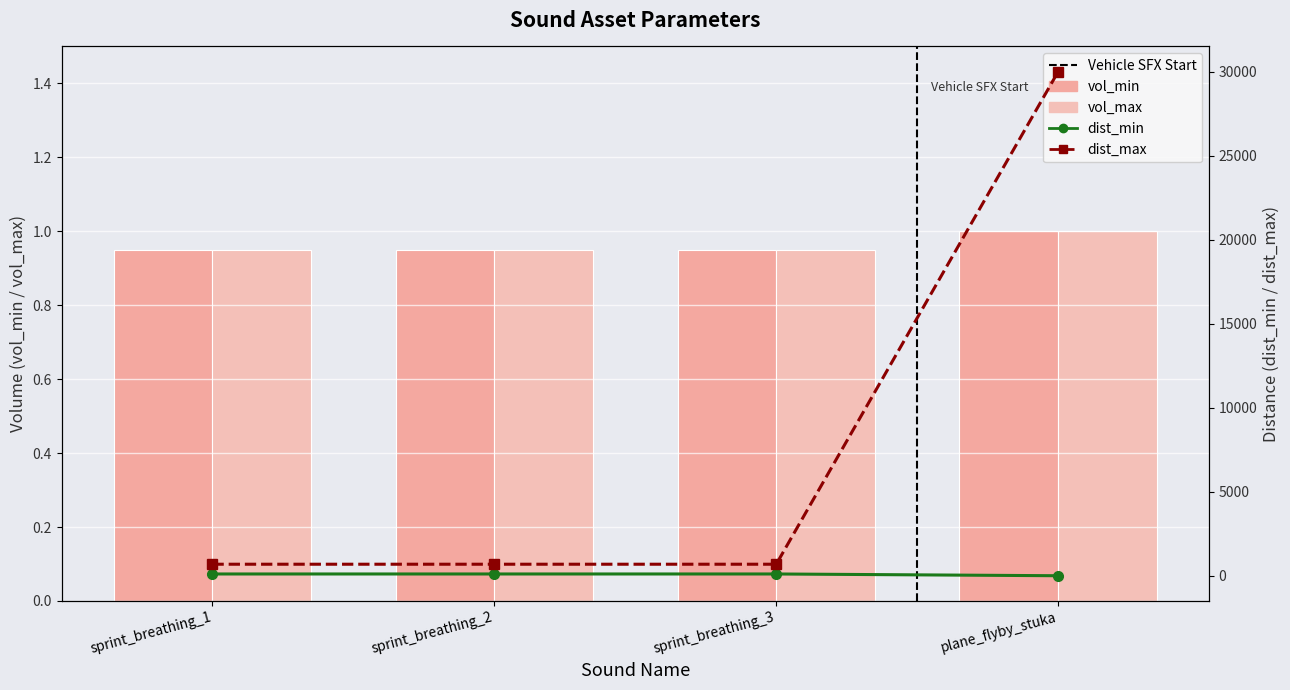

Reading left to right, transcribe all the data shown in this chart.

vol_min: sprint_breathing_1=0.9	sprint_breathing_2=0.9	sprint_breathing_3=0.9	plane_flyby_stuka=1.0
vol_max: sprint_breathing_1=0.9	sprint_breathing_2=0.9	sprint_breathing_3=0.9	plane_flyby_stuka=1.0
dist_min: sprint_breathing_1=120.0	sprint_breathing_2=120.0	sprint_breathing_3=120.0	plane_flyby_stuka=15.0
dist_max: sprint_breathing_1=700.0	sprint_breathing_2=700.0	sprint_breathing_3=700.0	plane_flyby_stuka=30000.0